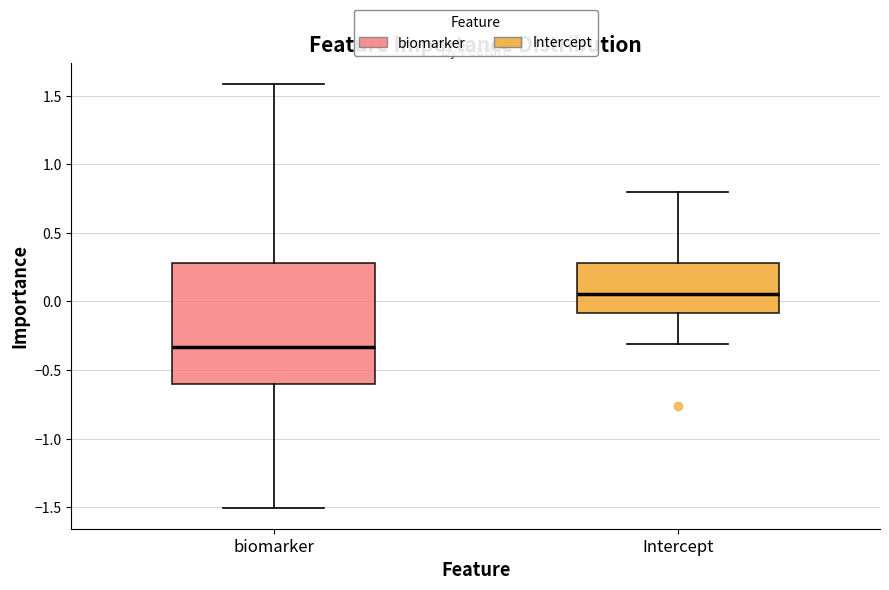

Which box's median line is the highest?

Intercept